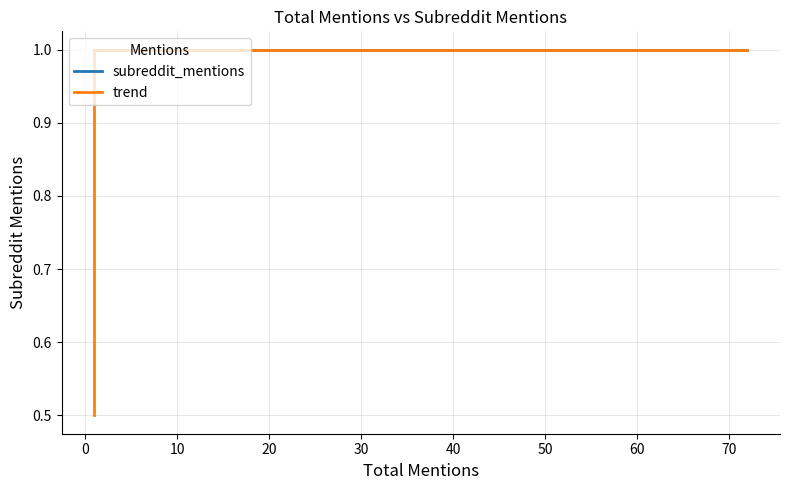

Is the value of trend at 0 greater than the value of subreddit_mentions at 60?

No